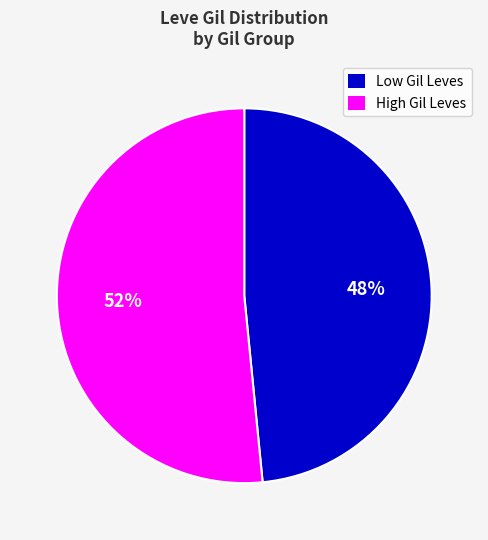

Is the sum of High Gil Leves and Low Gil Leves greater than half?

Yes